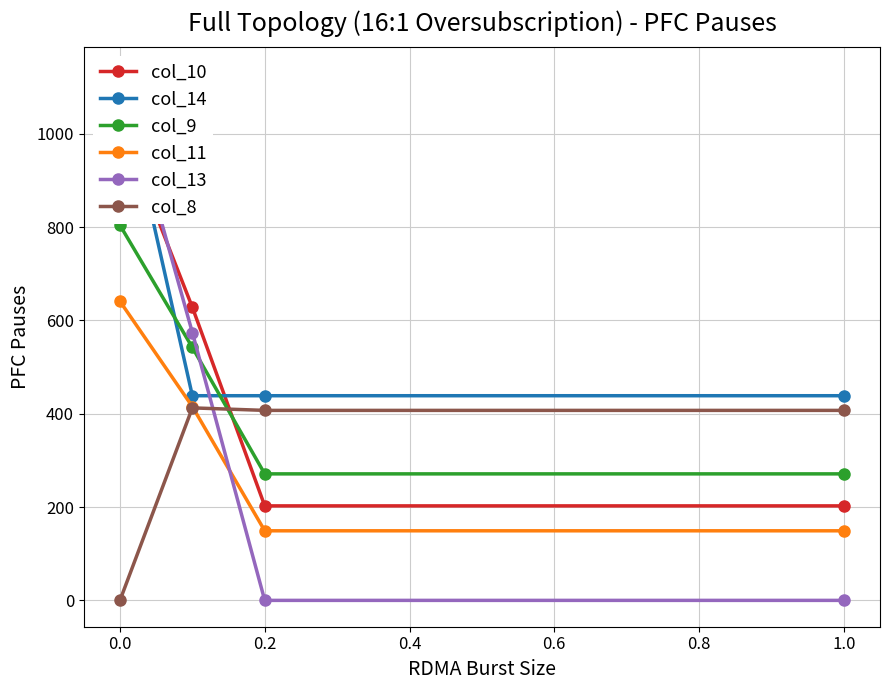

Is the value of col_9 at 0.0 greater than the value of col_8 at 0.0?

Yes